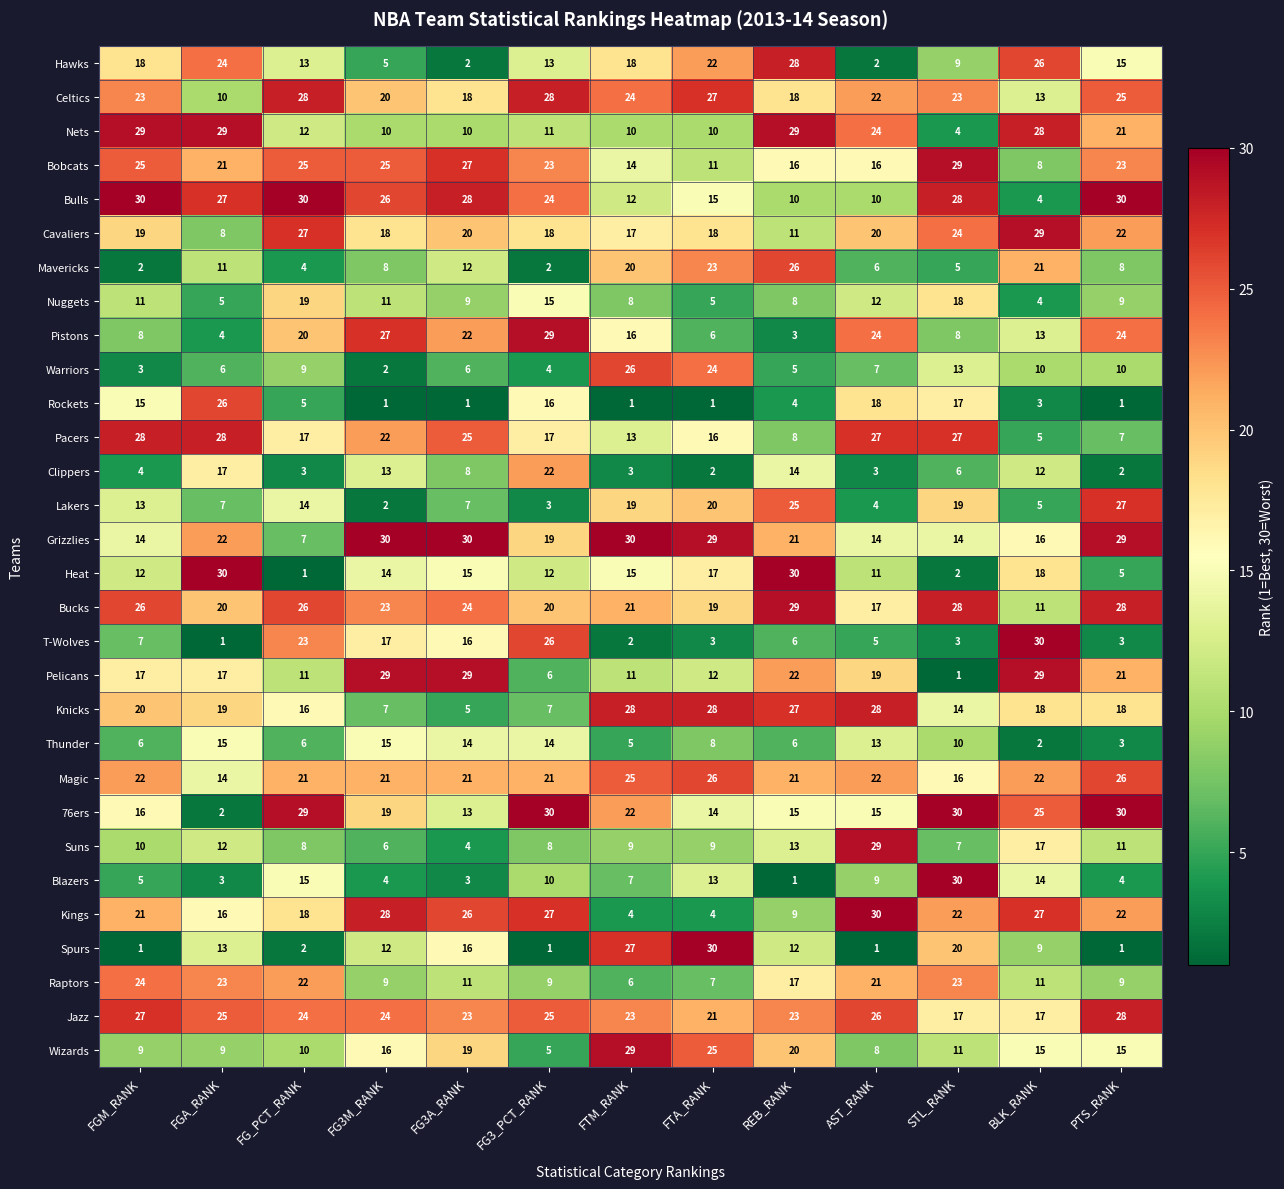

At which category is the sum across all series the highest?

STL_RANK